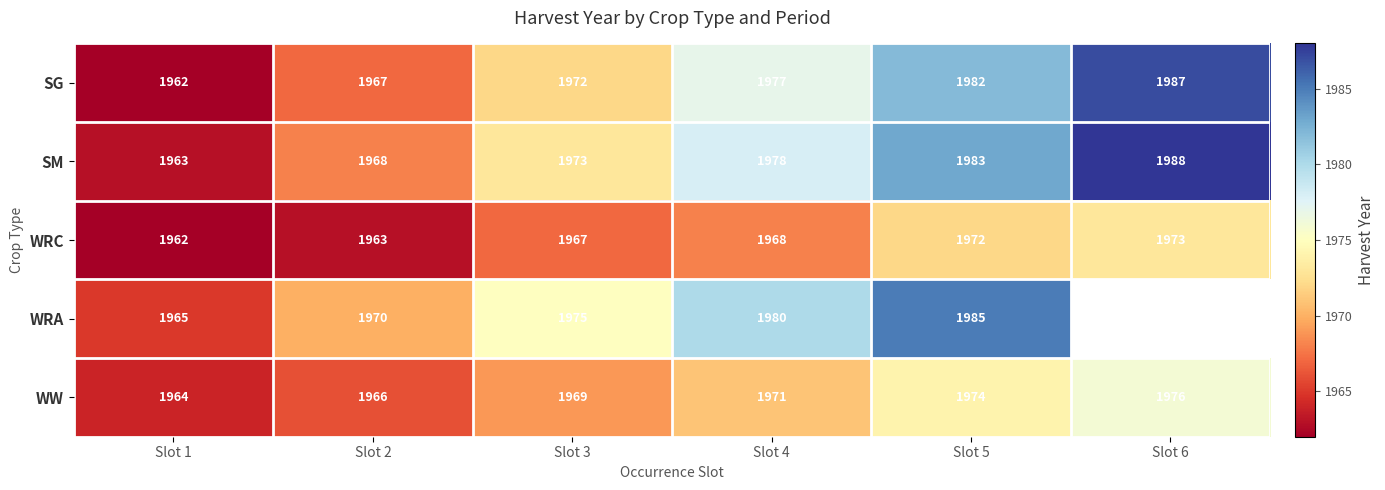

Rank the categories by WRC value from lowest to highest.

Slot 1, Slot 2, Slot 3, Slot 4, Slot 5, Slot 6